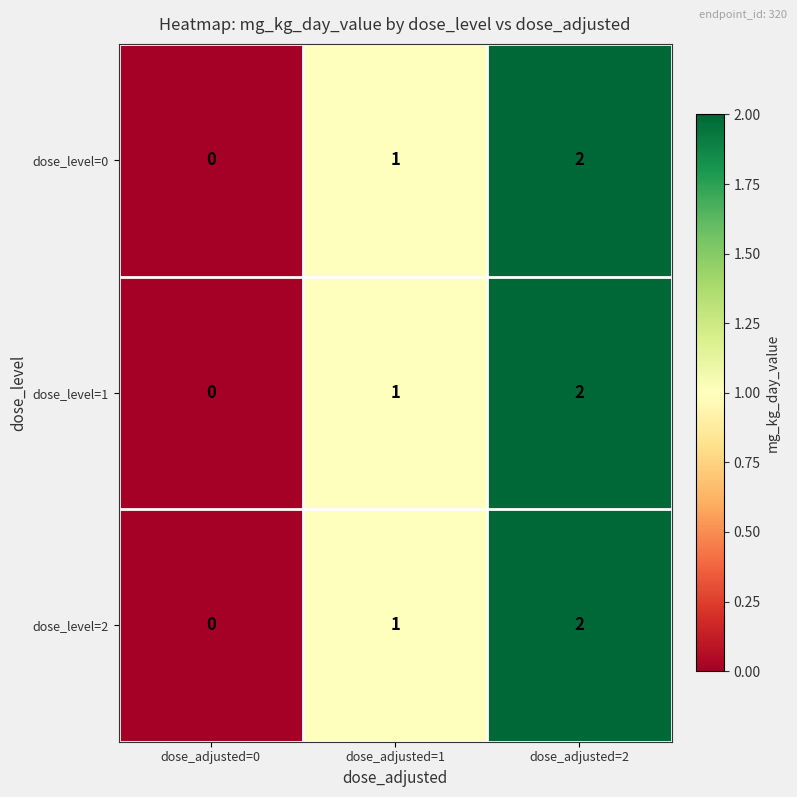

How many series are shown in this chart?

3